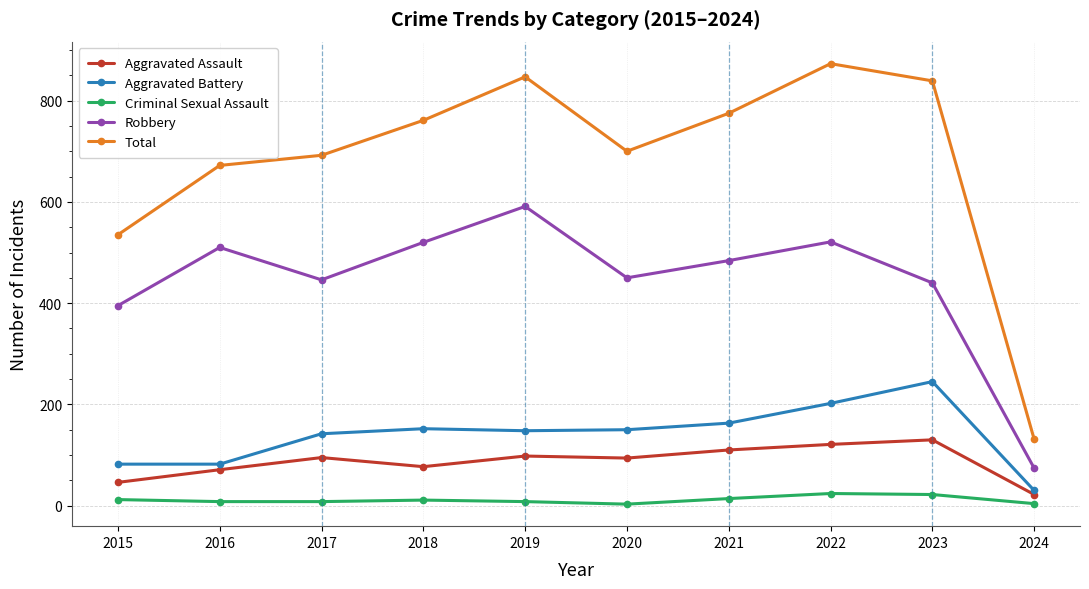

In Aggravated Assault, how many points are higher than both neighbors (excluding endpoints)?

3